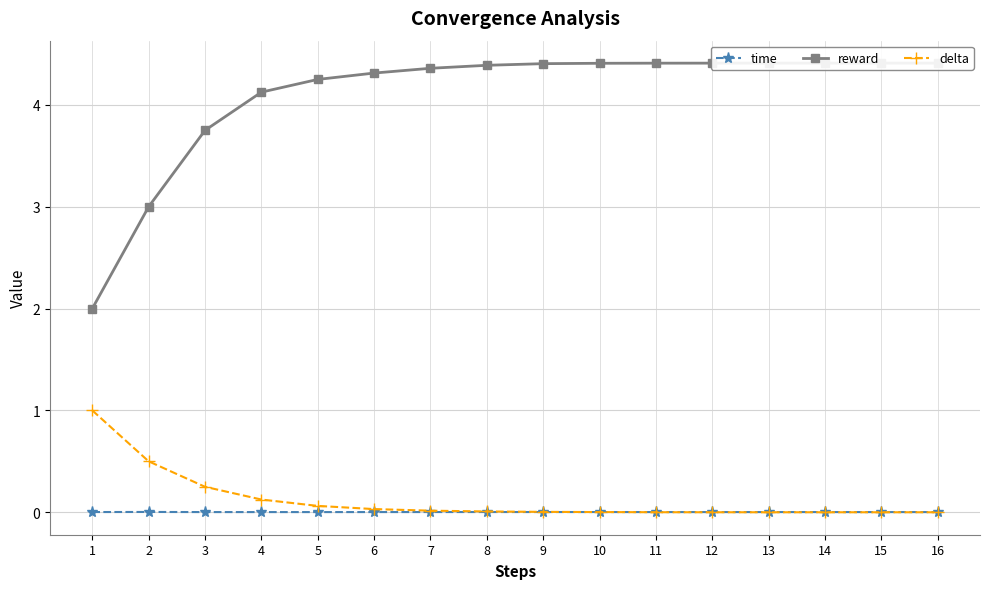

True or false: reward and delta cross at least once.

False